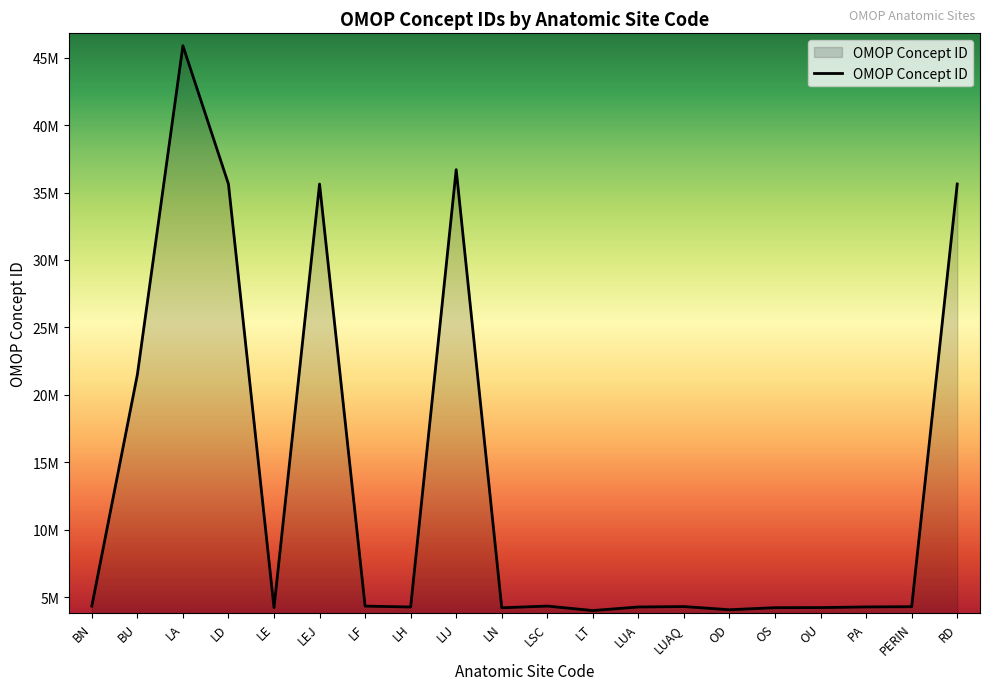

At which category does the chart reach its minimum across all series?

LT